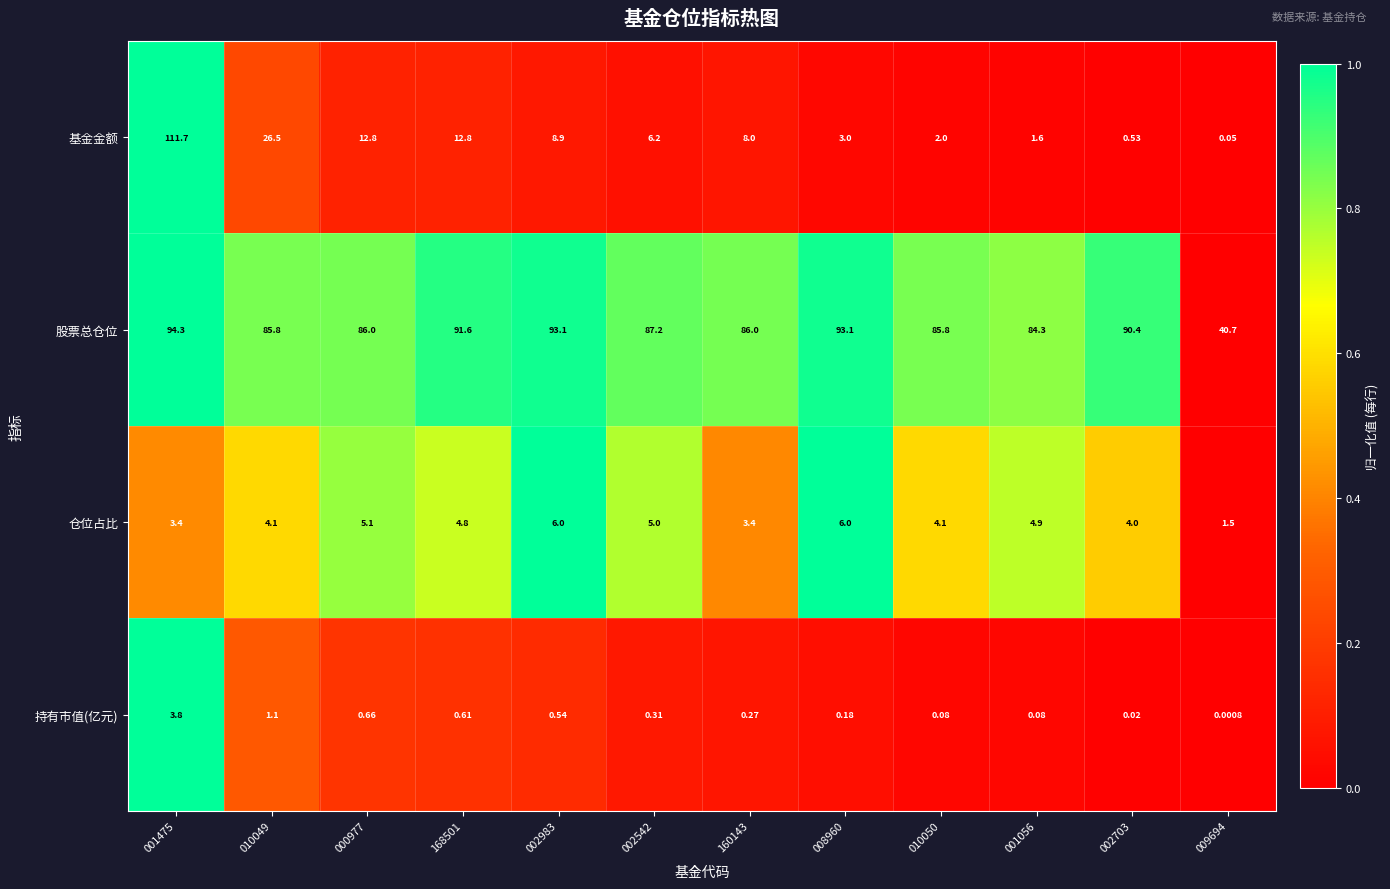

Which series has the largest total across all categories?

股票总仓位